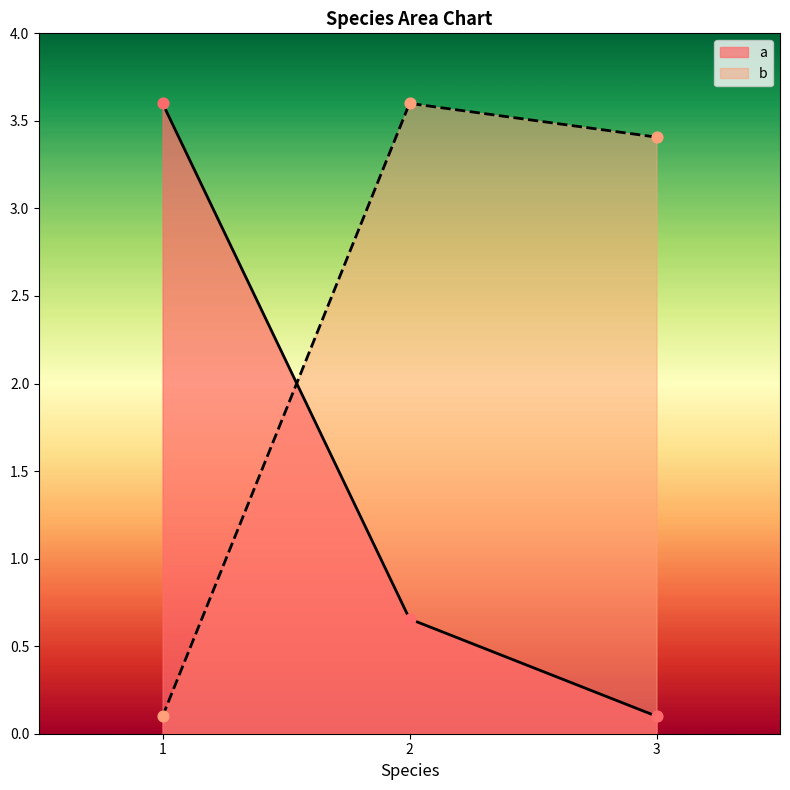

Which series has the largest Y range (max minus min)?

b